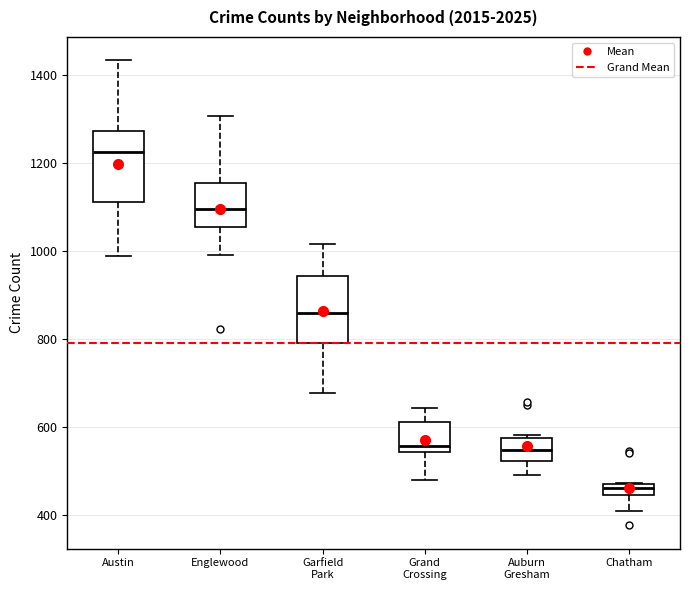

Which box's median line is the lowest?

Chatham